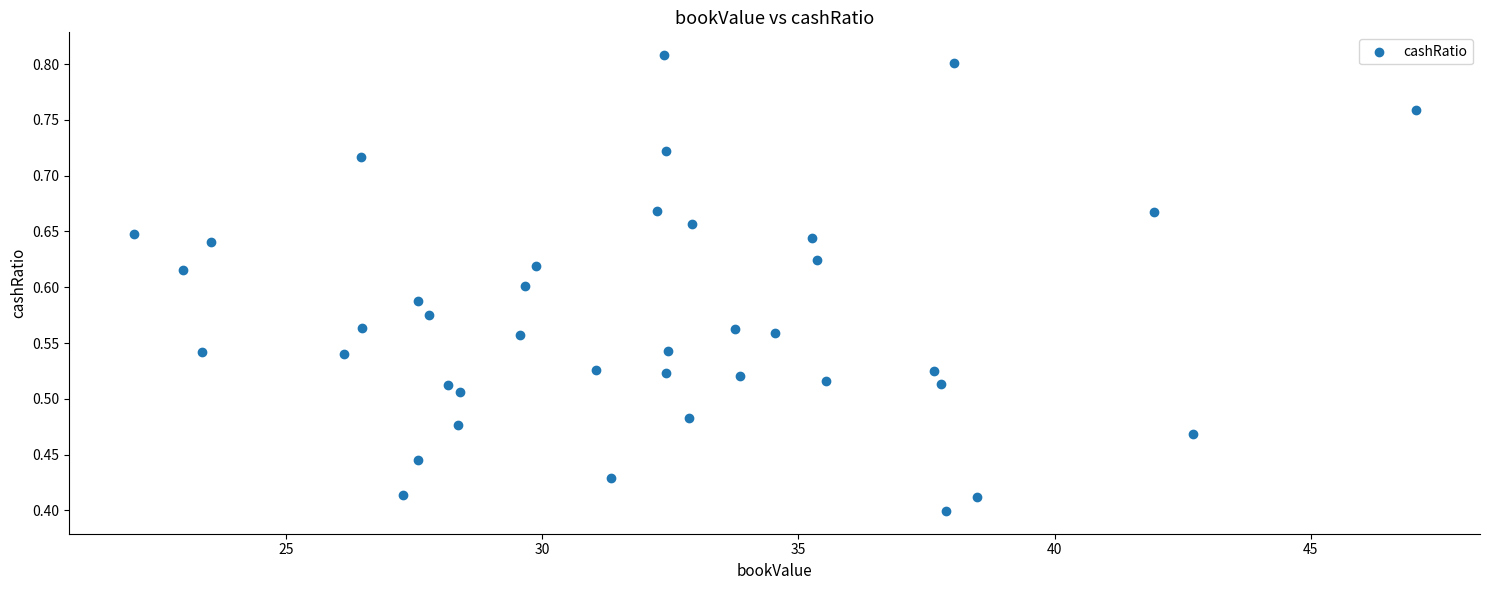

What is the range of X values (max minus min)?

25.0